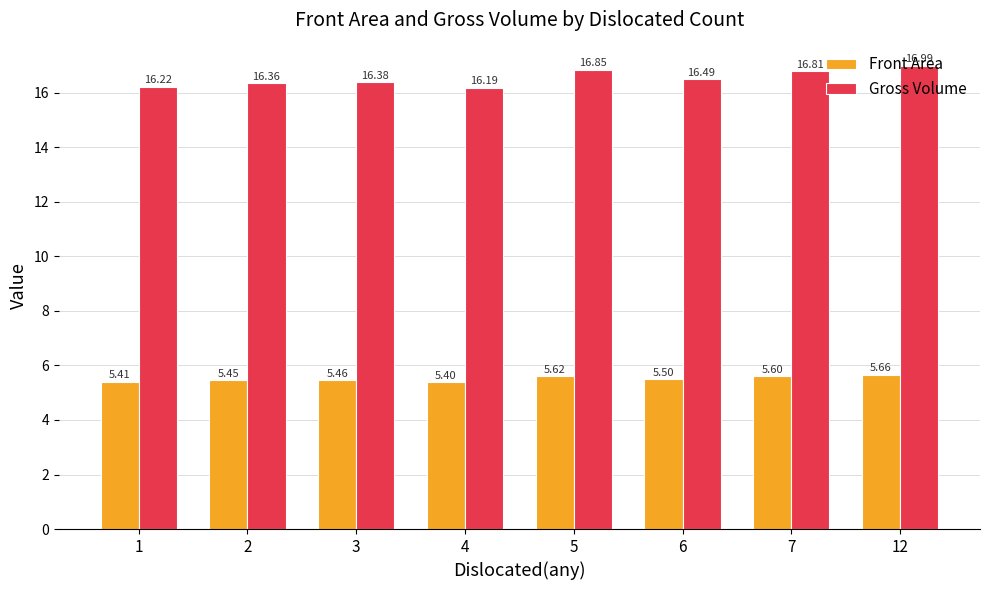

What are all the series names shown in the legend?

Front Area, Gross Volume